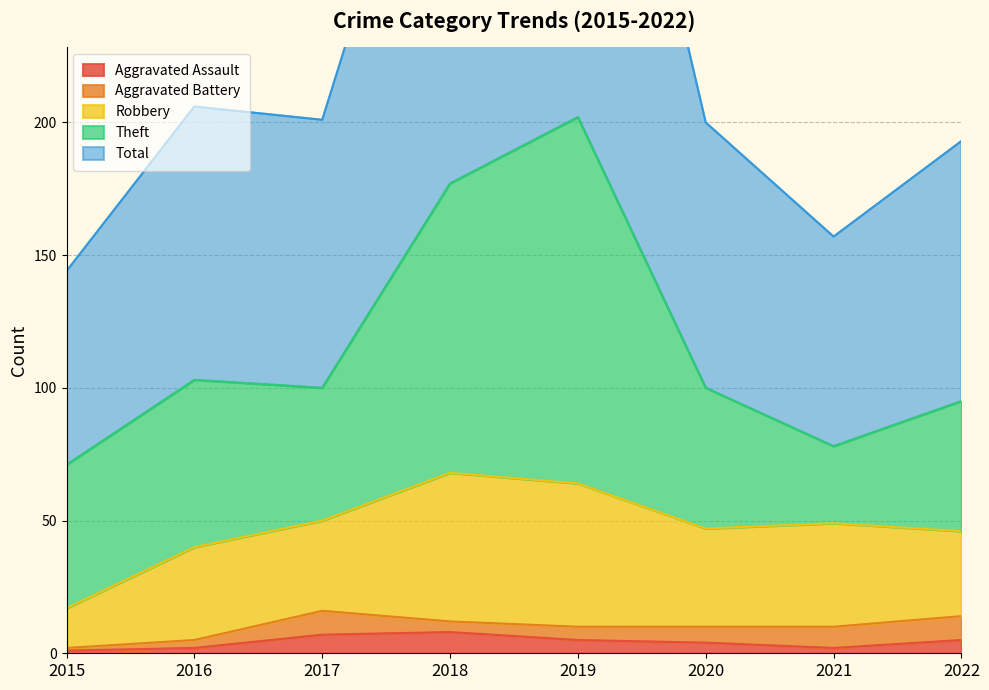

What is the difference between the maximum and second lowest values in the Aggravated Assault series?

6